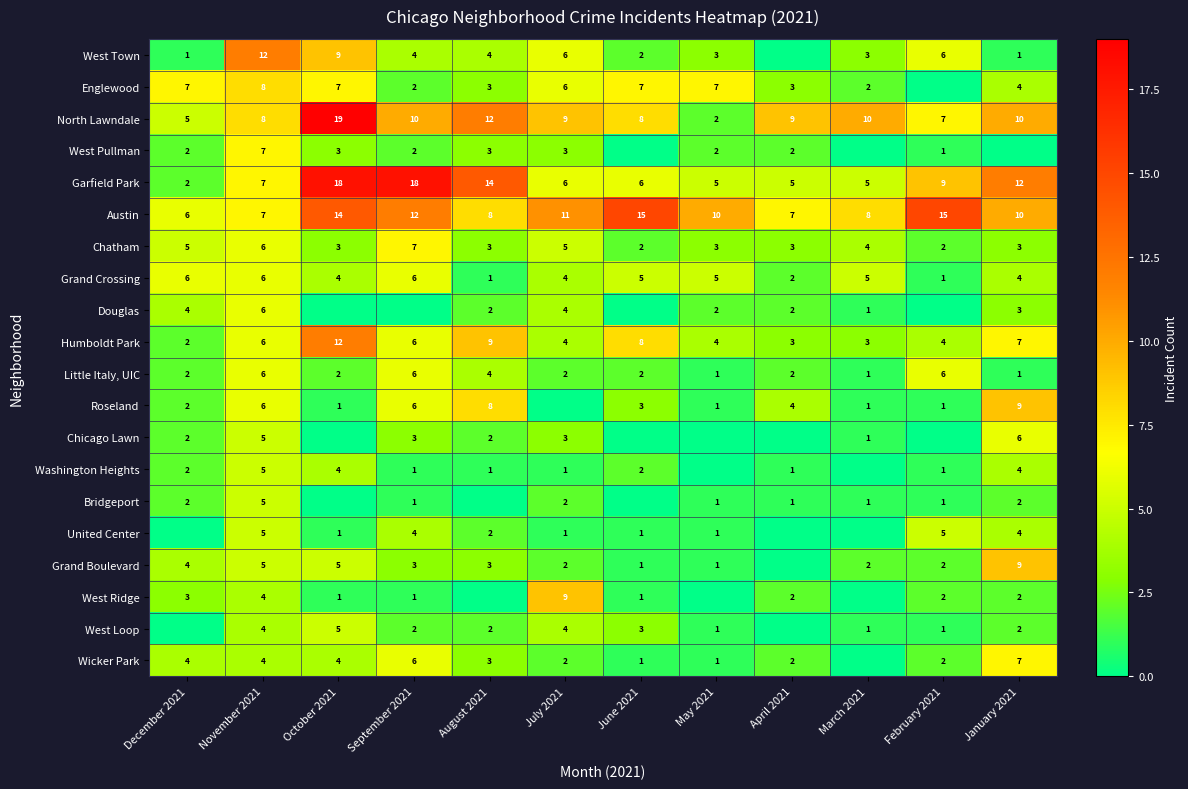

Read the Austin value at January 2021.

10